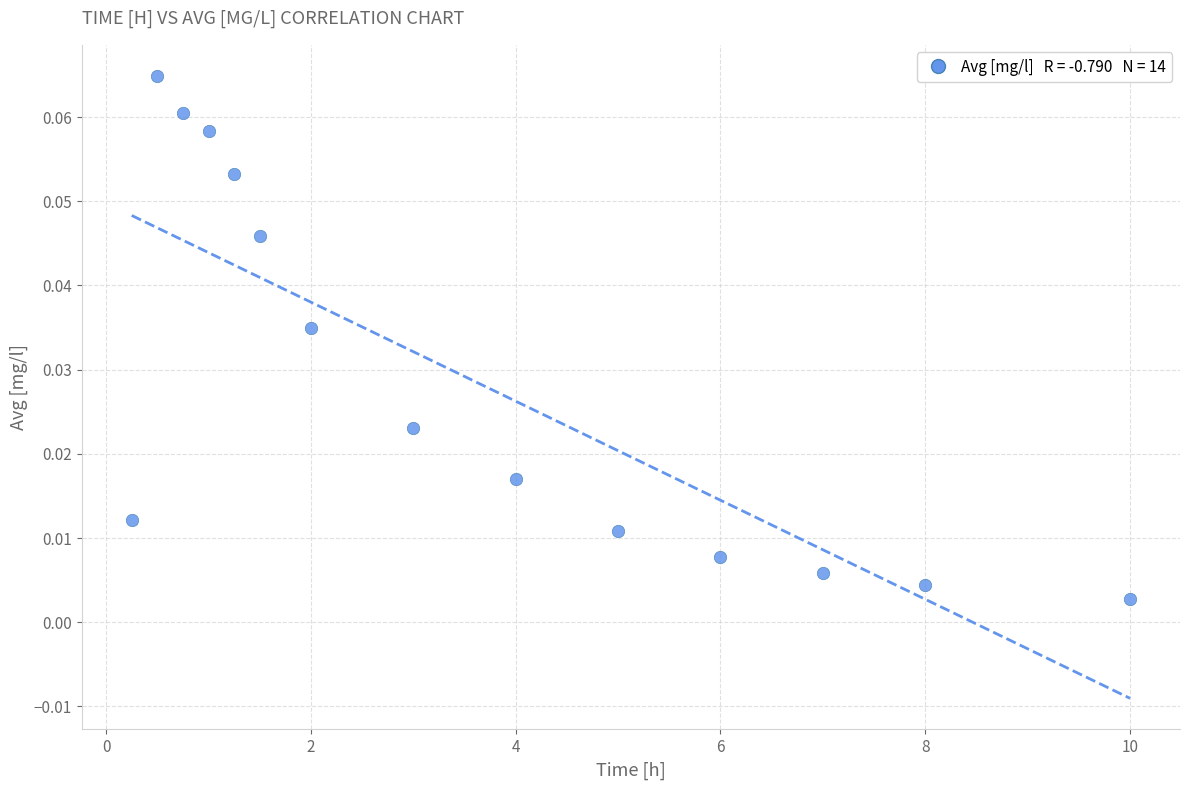

What is the range of X values (max minus min)?

9.8